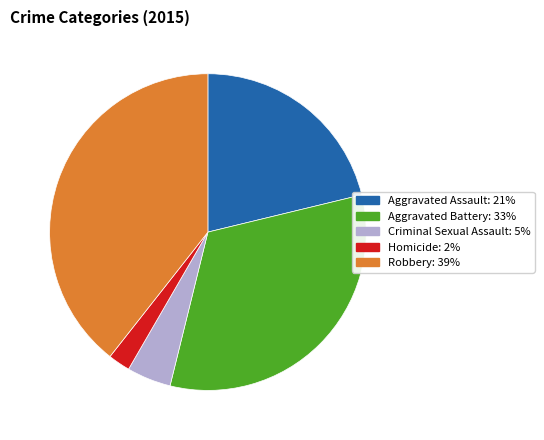

Between Homicide and Criminal Sexual Assault, which is larger?

Criminal Sexual Assault